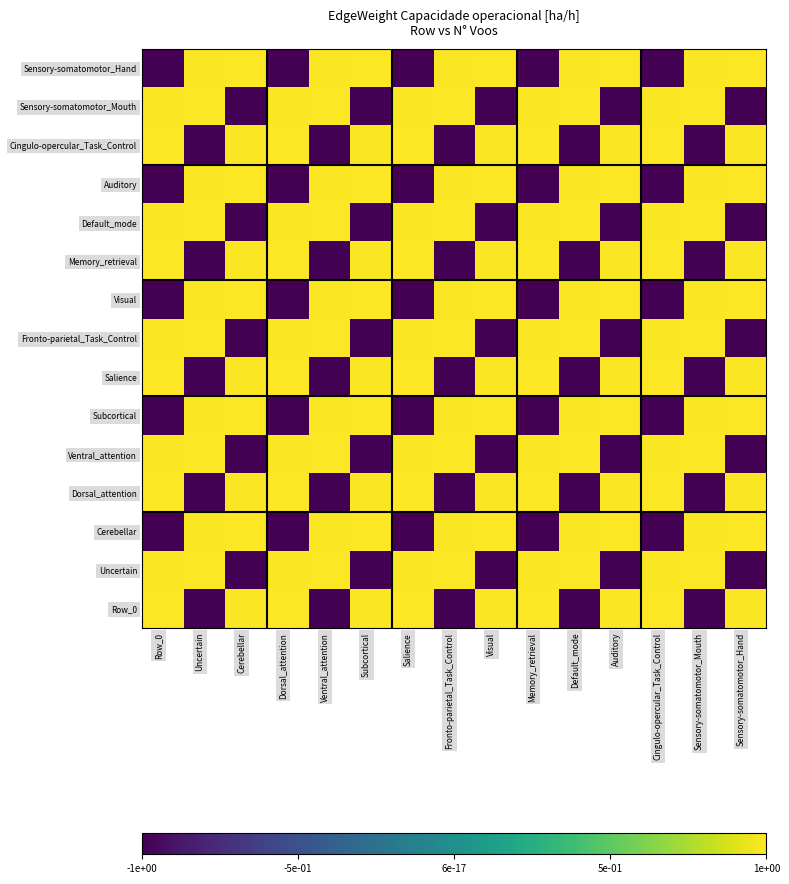

Reading right to left, transcribe all the data shown in this chart.

Sensory-somatomotor_Hand: Sensory-somatomotor_Hand=1.0	Sensory-somatomotor_Mouth=1.0	Cingulo-opercular_Task_Control=-1.0	Auditory=1.0	Default_mode=1.0	Memory_retrieval=-1.0	Visual=1.0	Fronto-parietal_Task_Control=1.0	Salience=-1.0	Subcortical=1.0	Ventral_attention=1.0	Dorsal_attention=-1.0	Cerebellar=1.0	Uncertain=1.0	Row_0=-1.0
Sensory-somatomotor_Mouth: Sensory-somatomotor_Hand=-1.0	Sensory-somatomotor_Mouth=1.0	Cingulo-opercular_Task_Control=1.0	Auditory=-1.0	Default_mode=1.0	Memory_retrieval=1.0	Visual=-1.0	Fronto-parietal_Task_Control=1.0	Salience=1.0	Subcortical=-1.0	Ventral_attention=1.0	Dorsal_attention=1.0	Cerebellar=-1.0	Uncertain=1.0	Row_0=1.0
Cingulo-opercular_Task_Control: Sensory-somatomotor_Hand=1.0	Sensory-somatomotor_Mouth=-1.0	Cingulo-opercular_Task_Control=1.0	Auditory=1.0	Default_mode=-1.0	Memory_retrieval=1.0	Visual=1.0	Fronto-parietal_Task_Control=-1.0	Salience=1.0	Subcortical=1.0	Ventral_attention=-1.0	Dorsal_attention=1.0	Cerebellar=1.0	Uncertain=-1.0	Row_0=1.0
Auditory: Sensory-somatomotor_Hand=1.0	Sensory-somatomotor_Mouth=1.0	Cingulo-opercular_Task_Control=-1.0	Auditory=1.0	Default_mode=1.0	Memory_retrieval=-1.0	Visual=1.0	Fronto-parietal_Task_Control=1.0	Salience=-1.0	Subcortical=1.0	Ventral_attention=1.0	Dorsal_attention=-1.0	Cerebellar=1.0	Uncertain=1.0	Row_0=-1.0
Default_mode: Sensory-somatomotor_Hand=-1.0	Sensory-somatomotor_Mouth=1.0	Cingulo-opercular_Task_Control=1.0	Auditory=-1.0	Default_mode=1.0	Memory_retrieval=1.0	Visual=-1.0	Fronto-parietal_Task_Control=1.0	Salience=1.0	Subcortical=-1.0	Ventral_attention=1.0	Dorsal_attention=1.0	Cerebellar=-1.0	Uncertain=1.0	Row_0=1.0
Memory_retrieval: Sensory-somatomotor_Hand=1.0	Sensory-somatomotor_Mouth=-1.0	Cingulo-opercular_Task_Control=1.0	Auditory=1.0	Default_mode=-1.0	Memory_retrieval=1.0	Visual=1.0	Fronto-parietal_Task_Control=-1.0	Salience=1.0	Subcortical=1.0	Ventral_attention=-1.0	Dorsal_attention=1.0	Cerebellar=1.0	Uncertain=-1.0	Row_0=1.0
Visual: Sensory-somatomotor_Hand=1.0	Sensory-somatomotor_Mouth=1.0	Cingulo-opercular_Task_Control=-1.0	Auditory=1.0	Default_mode=1.0	Memory_retrieval=-1.0	Visual=1.0	Fronto-parietal_Task_Control=1.0	Salience=-1.0	Subcortical=1.0	Ventral_attention=1.0	Dorsal_attention=-1.0	Cerebellar=1.0	Uncertain=1.0	Row_0=-1.0
Fronto-parietal_Task_Control: Sensory-somatomotor_Hand=-1.0	Sensory-somatomotor_Mouth=1.0	Cingulo-opercular_Task_Control=1.0	Auditory=-1.0	Default_mode=1.0	Memory_retrieval=1.0	Visual=-1.0	Fronto-parietal_Task_Control=1.0	Salience=1.0	Subcortical=-1.0	Ventral_attention=1.0	Dorsal_attention=1.0	Cerebellar=-1.0	Uncertain=1.0	Row_0=1.0
Salience: Sensory-somatomotor_Hand=1.0	Sensory-somatomotor_Mouth=-1.0	Cingulo-opercular_Task_Control=1.0	Auditory=1.0	Default_mode=-1.0	Memory_retrieval=1.0	Visual=1.0	Fronto-parietal_Task_Control=-1.0	Salience=1.0	Subcortical=1.0	Ventral_attention=-1.0	Dorsal_attention=1.0	Cerebellar=1.0	Uncertain=-1.0	Row_0=1.0
Subcortical: Sensory-somatomotor_Hand=1.0	Sensory-somatomotor_Mouth=1.0	Cingulo-opercular_Task_Control=-1.0	Auditory=1.0	Default_mode=1.0	Memory_retrieval=-1.0	Visual=1.0	Fronto-parietal_Task_Control=1.0	Salience=-1.0	Subcortical=1.0	Ventral_attention=1.0	Dorsal_attention=-1.0	Cerebellar=1.0	Uncertain=1.0	Row_0=-1.0
Ventral_attention: Sensory-somatomotor_Hand=-1.0	Sensory-somatomotor_Mouth=1.0	Cingulo-opercular_Task_Control=1.0	Auditory=-1.0	Default_mode=1.0	Memory_retrieval=1.0	Visual=-1.0	Fronto-parietal_Task_Control=1.0	Salience=1.0	Subcortical=-1.0	Ventral_attention=1.0	Dorsal_attention=1.0	Cerebellar=-1.0	Uncertain=1.0	Row_0=1.0
Dorsal_attention: Sensory-somatomotor_Hand=1.0	Sensory-somatomotor_Mouth=-1.0	Cingulo-opercular_Task_Control=1.0	Auditory=1.0	Default_mode=-1.0	Memory_retrieval=1.0	Visual=1.0	Fronto-parietal_Task_Control=-1.0	Salience=1.0	Subcortical=1.0	Ventral_attention=-1.0	Dorsal_attention=1.0	Cerebellar=1.0	Uncertain=-1.0	Row_0=1.0
Cerebellar: Sensory-somatomotor_Hand=1.0	Sensory-somatomotor_Mouth=1.0	Cingulo-opercular_Task_Control=-1.0	Auditory=1.0	Default_mode=1.0	Memory_retrieval=-1.0	Visual=1.0	Fronto-parietal_Task_Control=1.0	Salience=-1.0	Subcortical=1.0	Ventral_attention=1.0	Dorsal_attention=-1.0	Cerebellar=1.0	Uncertain=1.0	Row_0=-1.0
Uncertain: Sensory-somatomotor_Hand=-1.0	Sensory-somatomotor_Mouth=1.0	Cingulo-opercular_Task_Control=1.0	Auditory=-1.0	Default_mode=1.0	Memory_retrieval=1.0	Visual=-1.0	Fronto-parietal_Task_Control=1.0	Salience=1.0	Subcortical=-1.0	Ventral_attention=1.0	Dorsal_attention=1.0	Cerebellar=-1.0	Uncertain=1.0	Row_0=1.0
Row_0: Sensory-somatomotor_Hand=1.0	Sensory-somatomotor_Mouth=-1.0	Cingulo-opercular_Task_Control=1.0	Auditory=1.0	Default_mode=-1.0	Memory_retrieval=1.0	Visual=1.0	Fronto-parietal_Task_Control=-1.0	Salience=1.0	Subcortical=1.0	Ventral_attention=-1.0	Dorsal_attention=1.0	Cerebellar=1.0	Uncertain=-1.0	Row_0=1.0